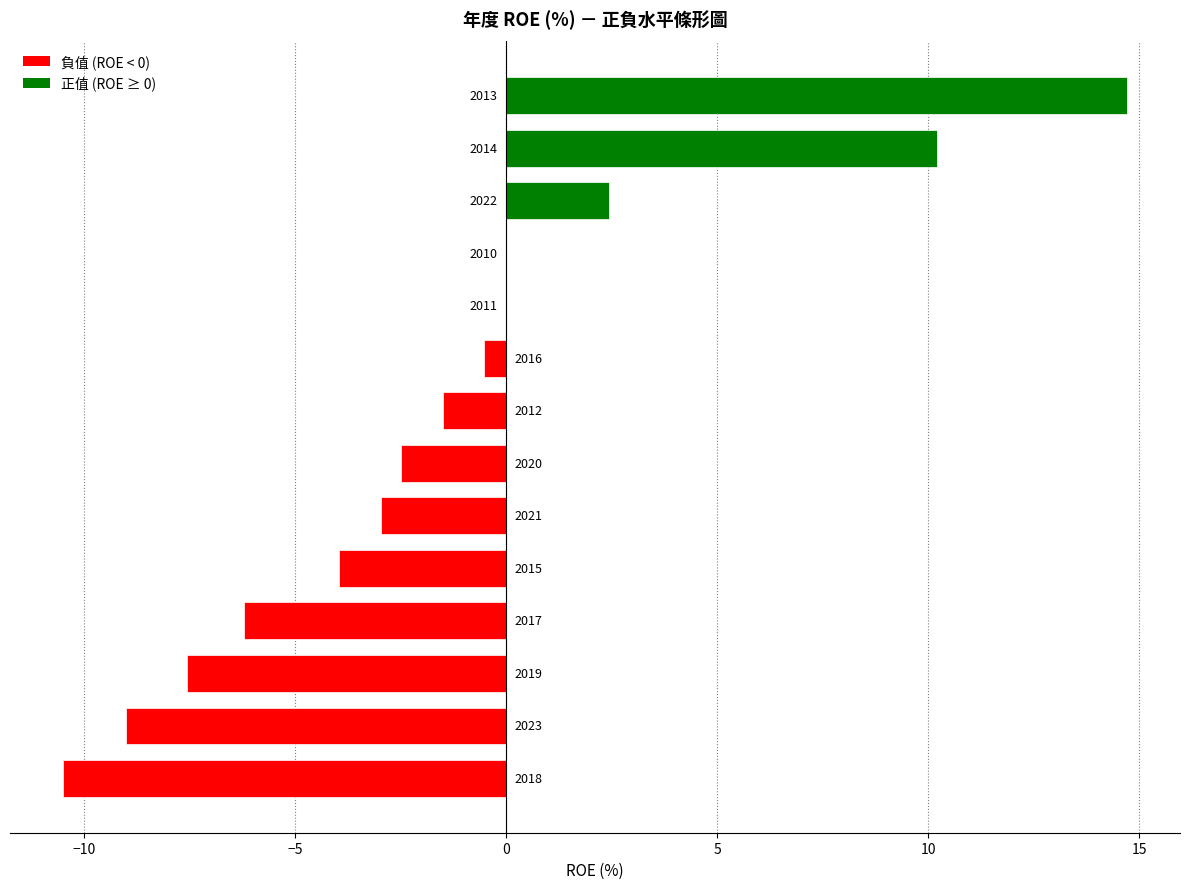

Are the bars horizontal?

Yes